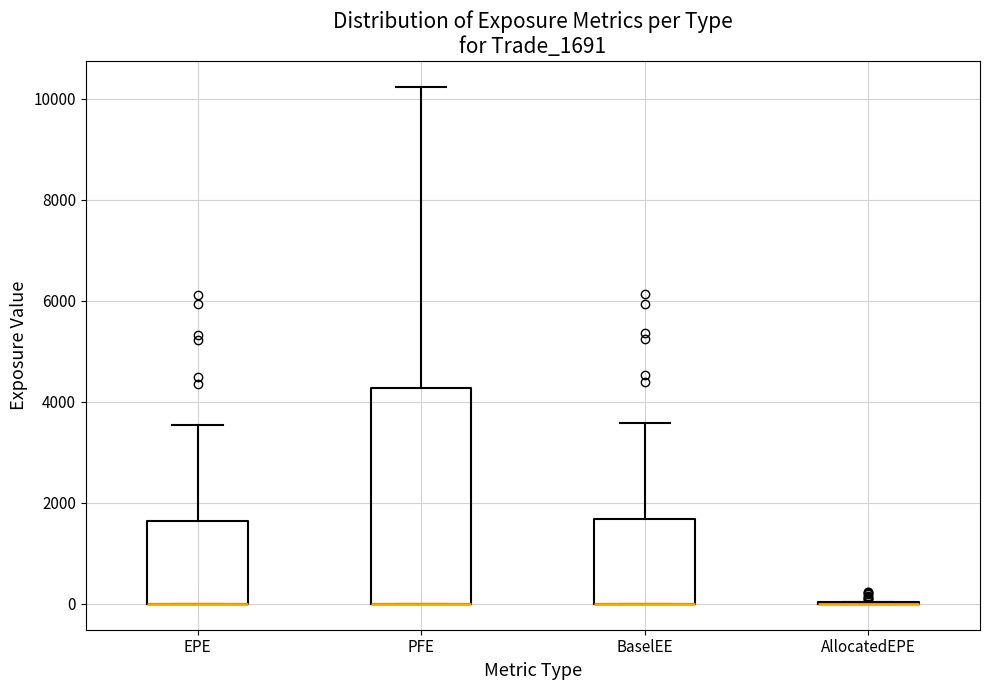

Comparing the boxes themselves (not the whiskers), which one is the tallest?

PFE